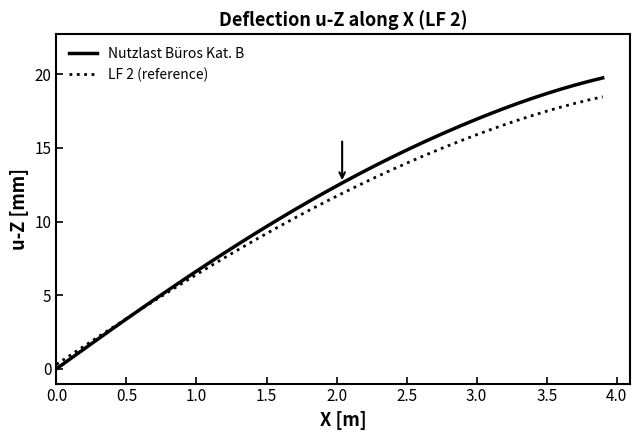

What is the difference between the maximum and minimum values in the LF 2 (reference) series?

18.2